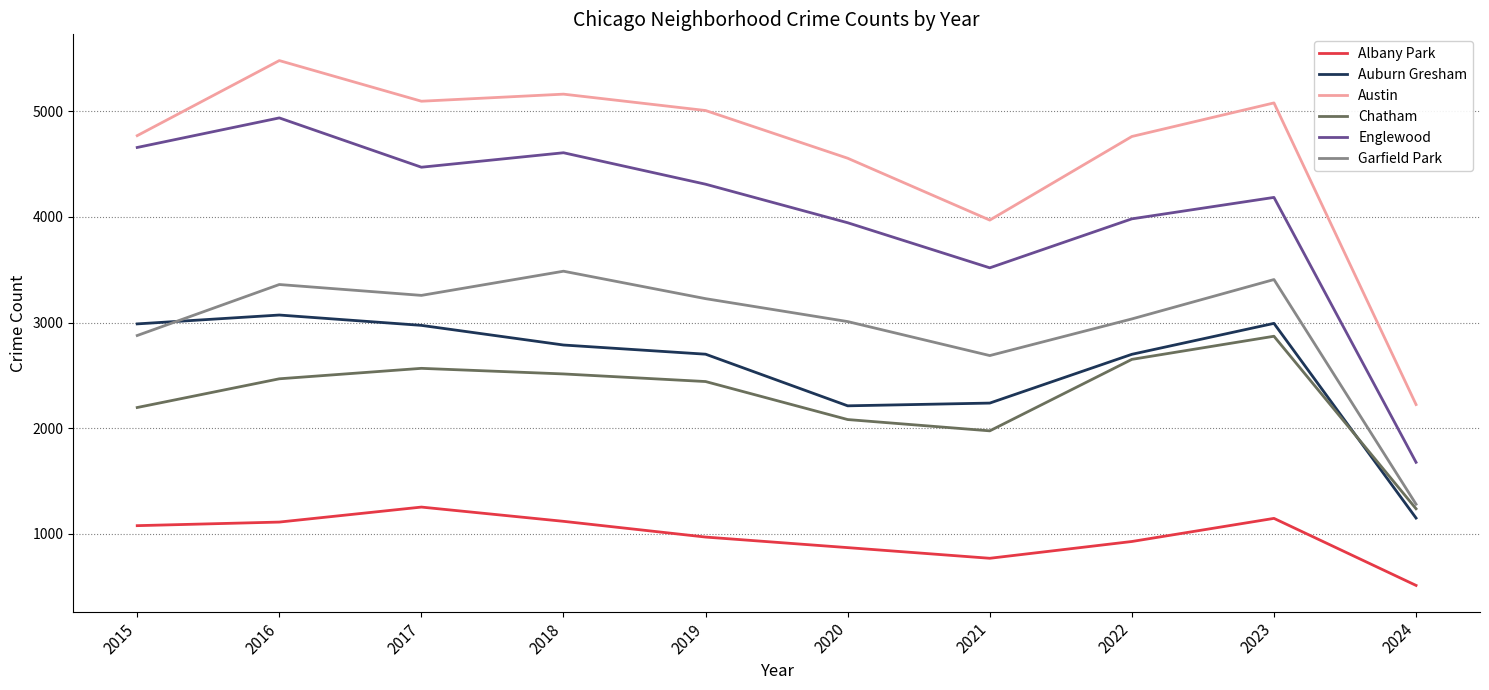

At which category is the sum across all series the highest?

2016